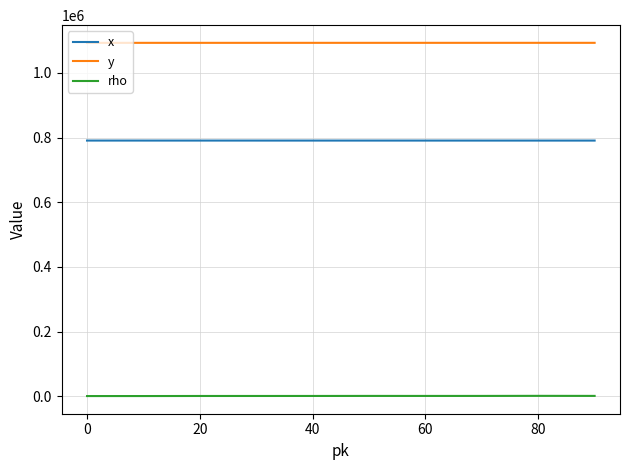

True or false: y and x intersect in this chart.

False